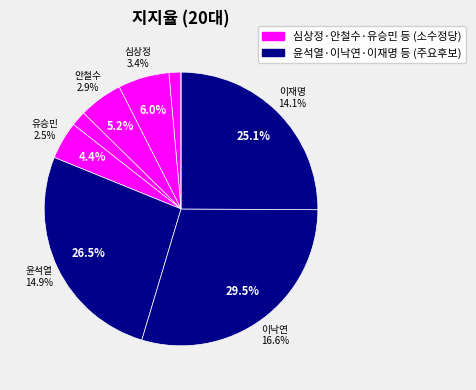

Is 유승민 the majority of the pie?

No